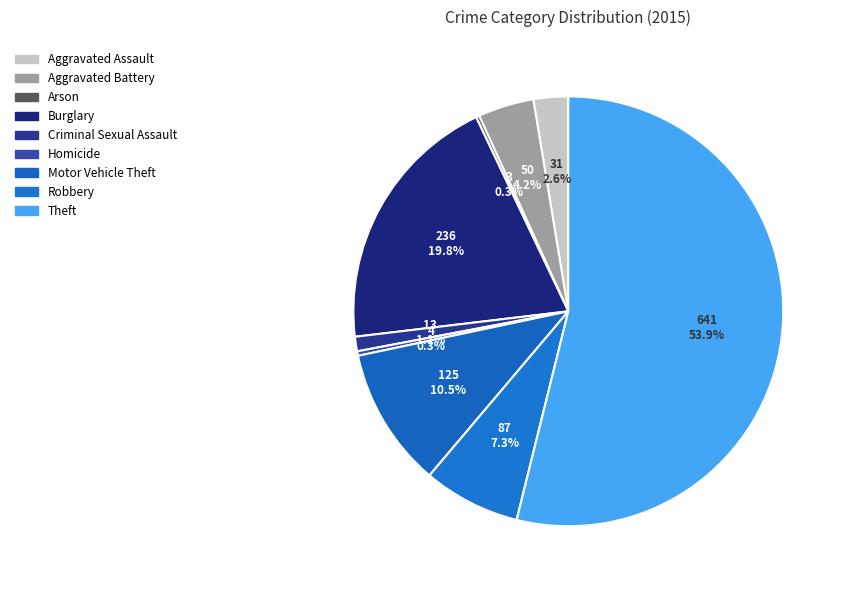

What is the smallest slice in the pie chart?

Arson